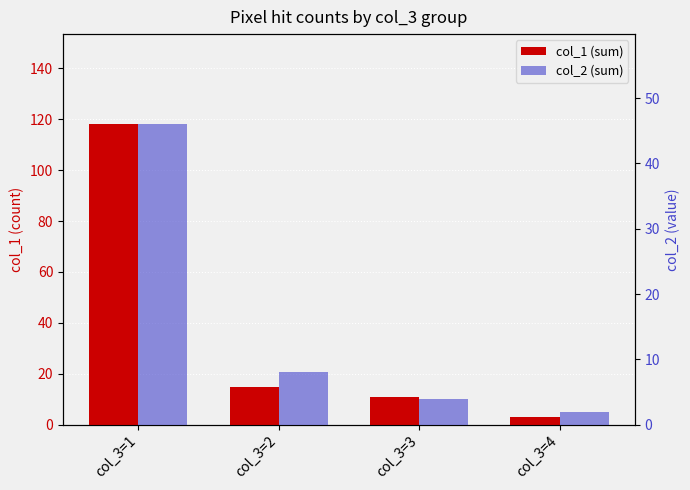

List the series in order of their peak value, lowest first.

col_2 (sum), col_1 (sum)